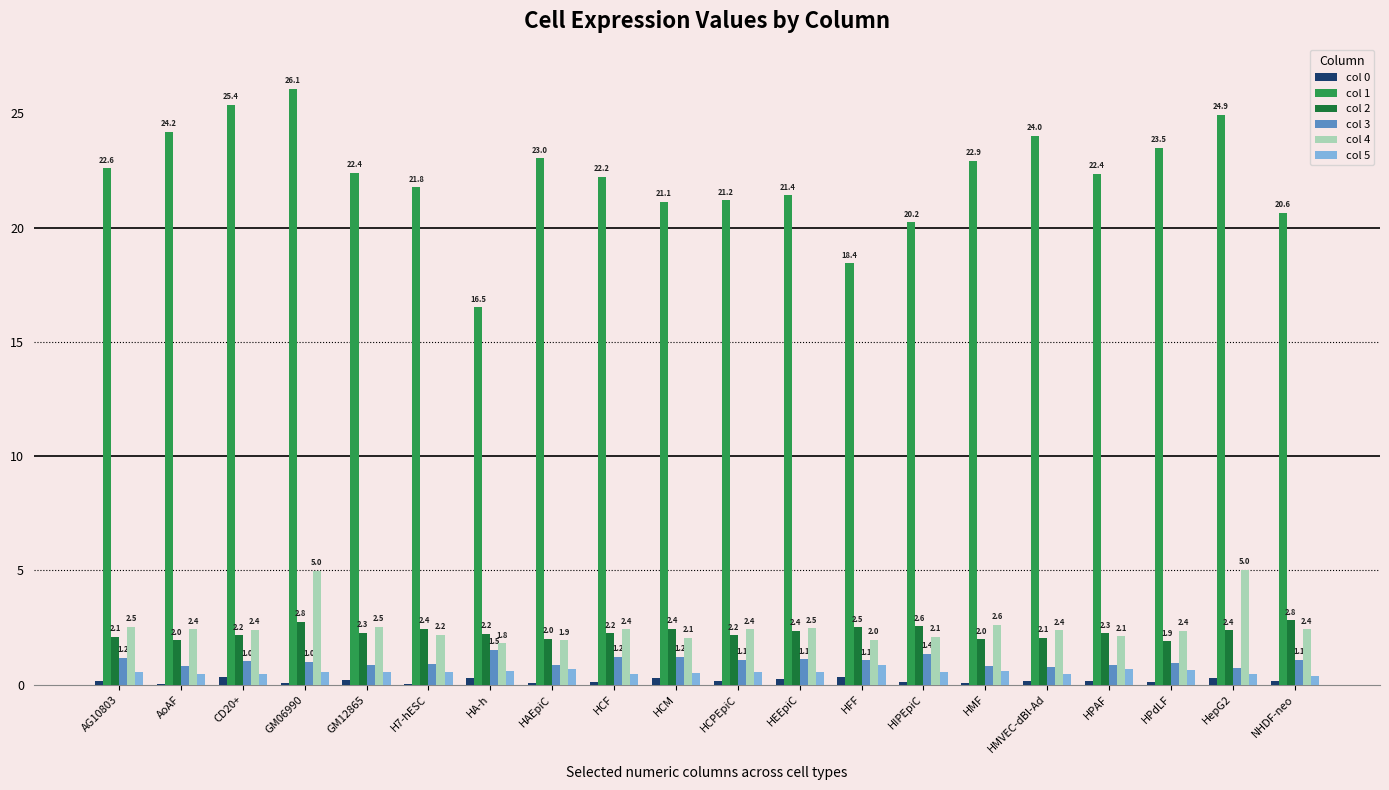

At which label does col 1 first exceed 22?

AG10803